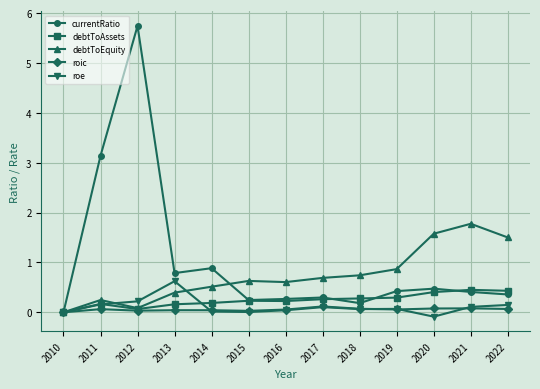

Rank the series by their maximum value, from lowest to highest.

roic, debtToAssets, roe, debtToEquity, currentRatio